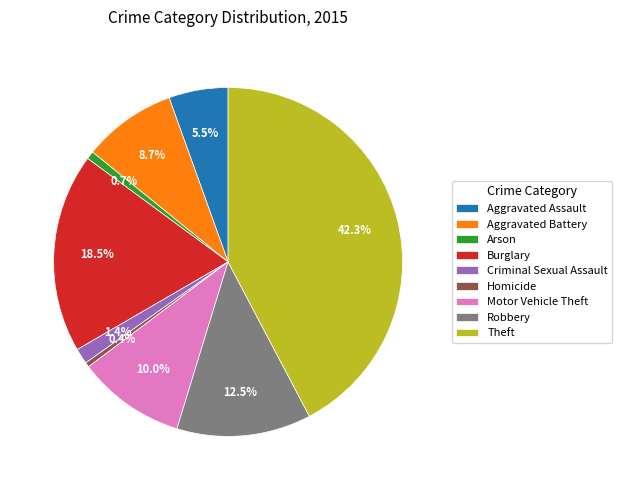

Approximately how many times larger is the value at Criminal Sexual Assault compared to Burglary?

0.1